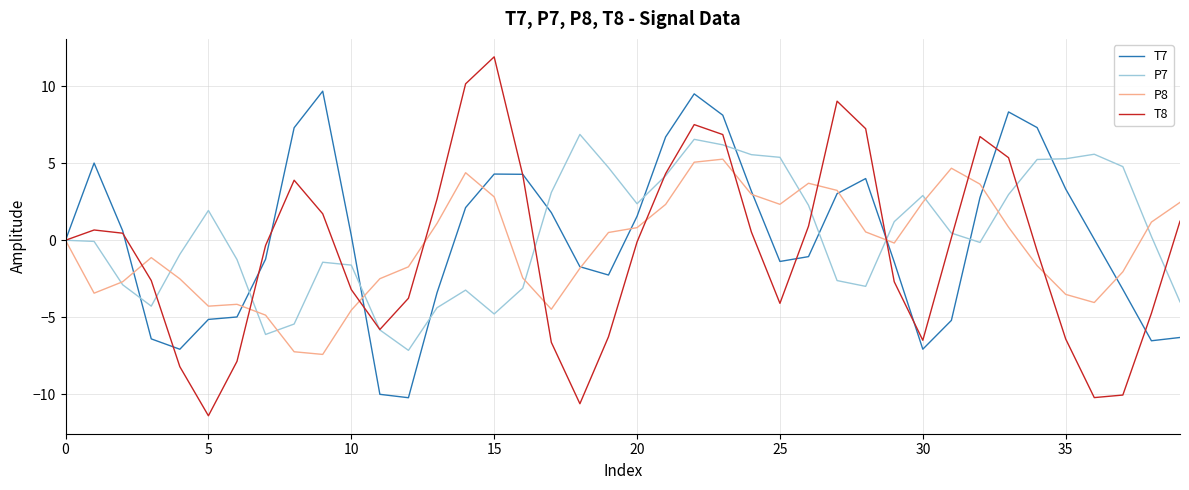

Which series has the widest spread of values?

T8